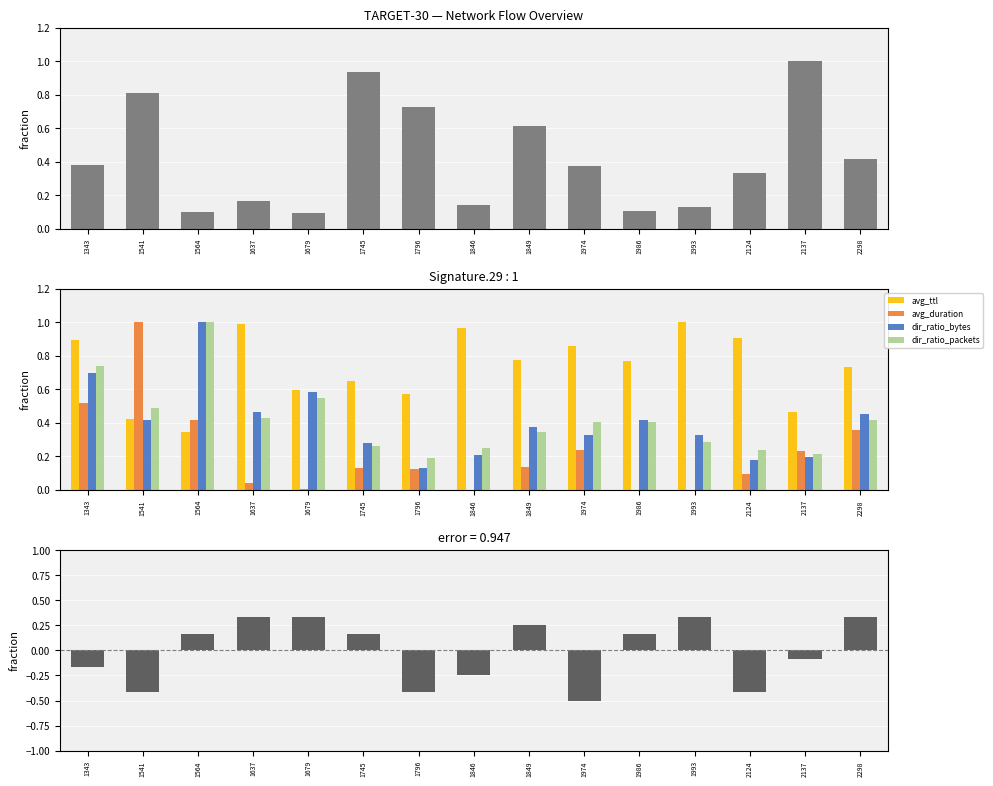

Count the dir_ratio_bytes values in the range 0 to 1.

15